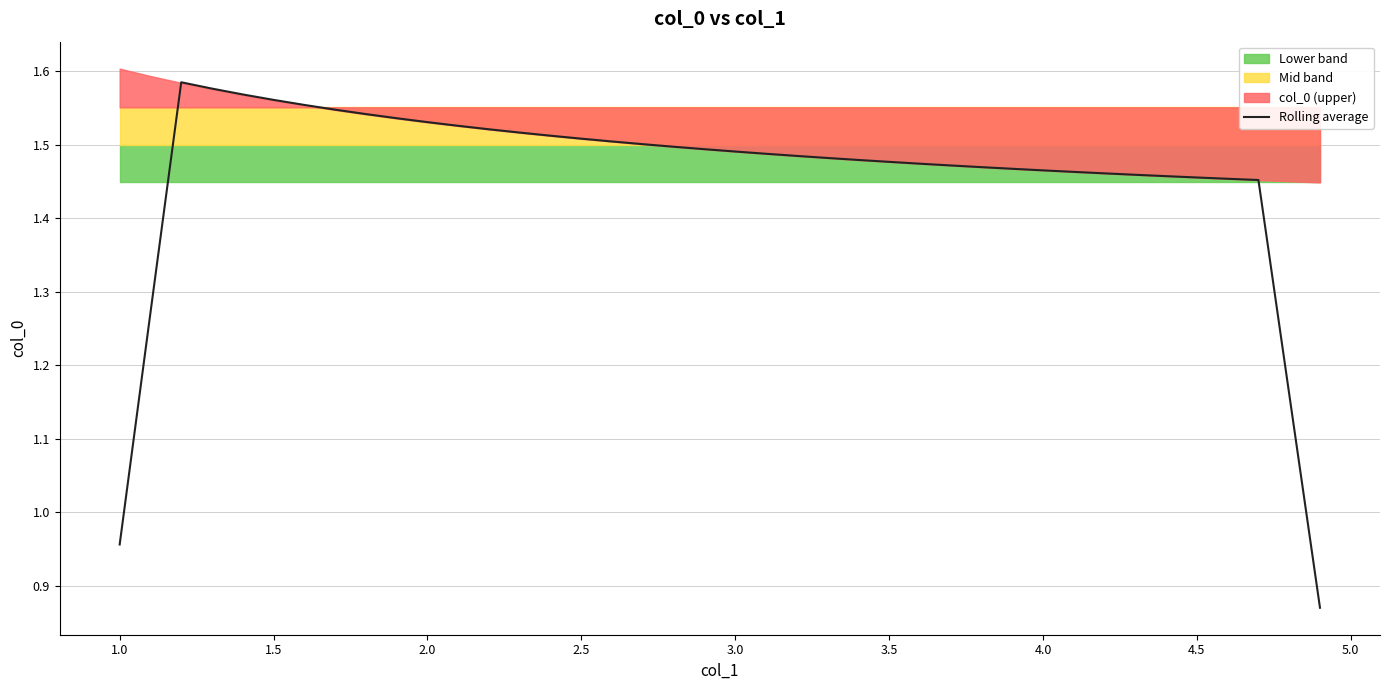

How many lines are shown in the chart?

1